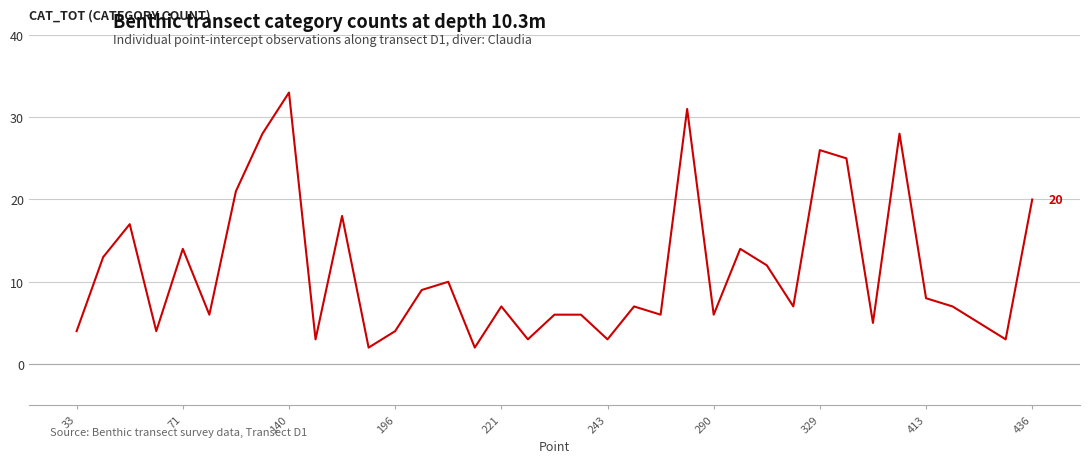

Reading left to right, transcribe all the data shown in this chart.

4	13	17	4	14	6	21	28	33	3	18	2	4	9	10	2	7	3	6	6	3	7	6	31	6	14	12	7	26	25	5	28	8	7	5	3	20